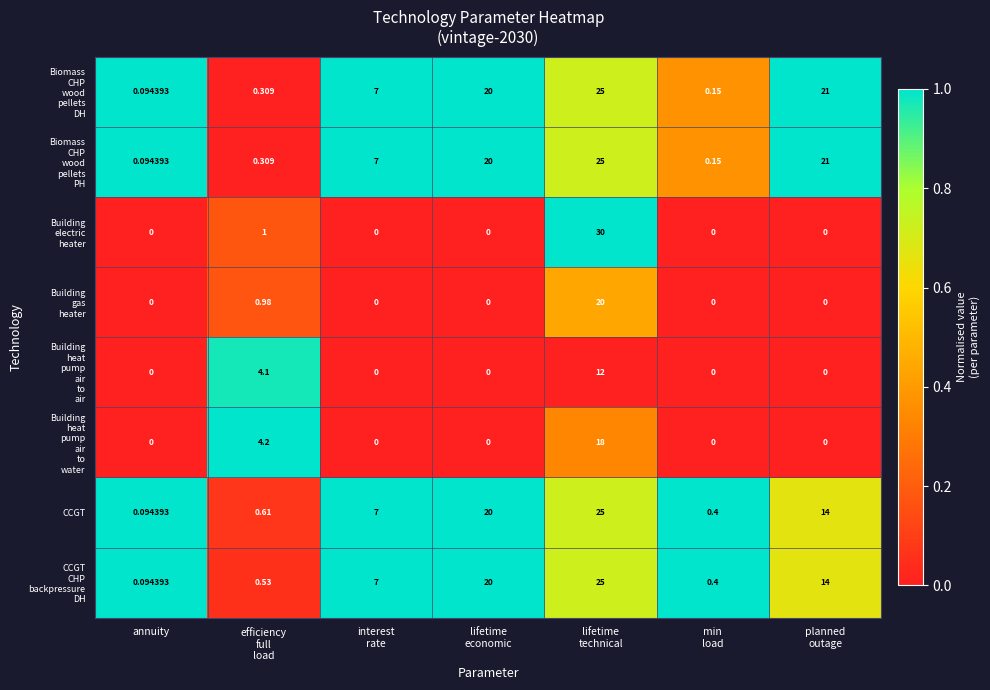

How many data points does each series have?

7